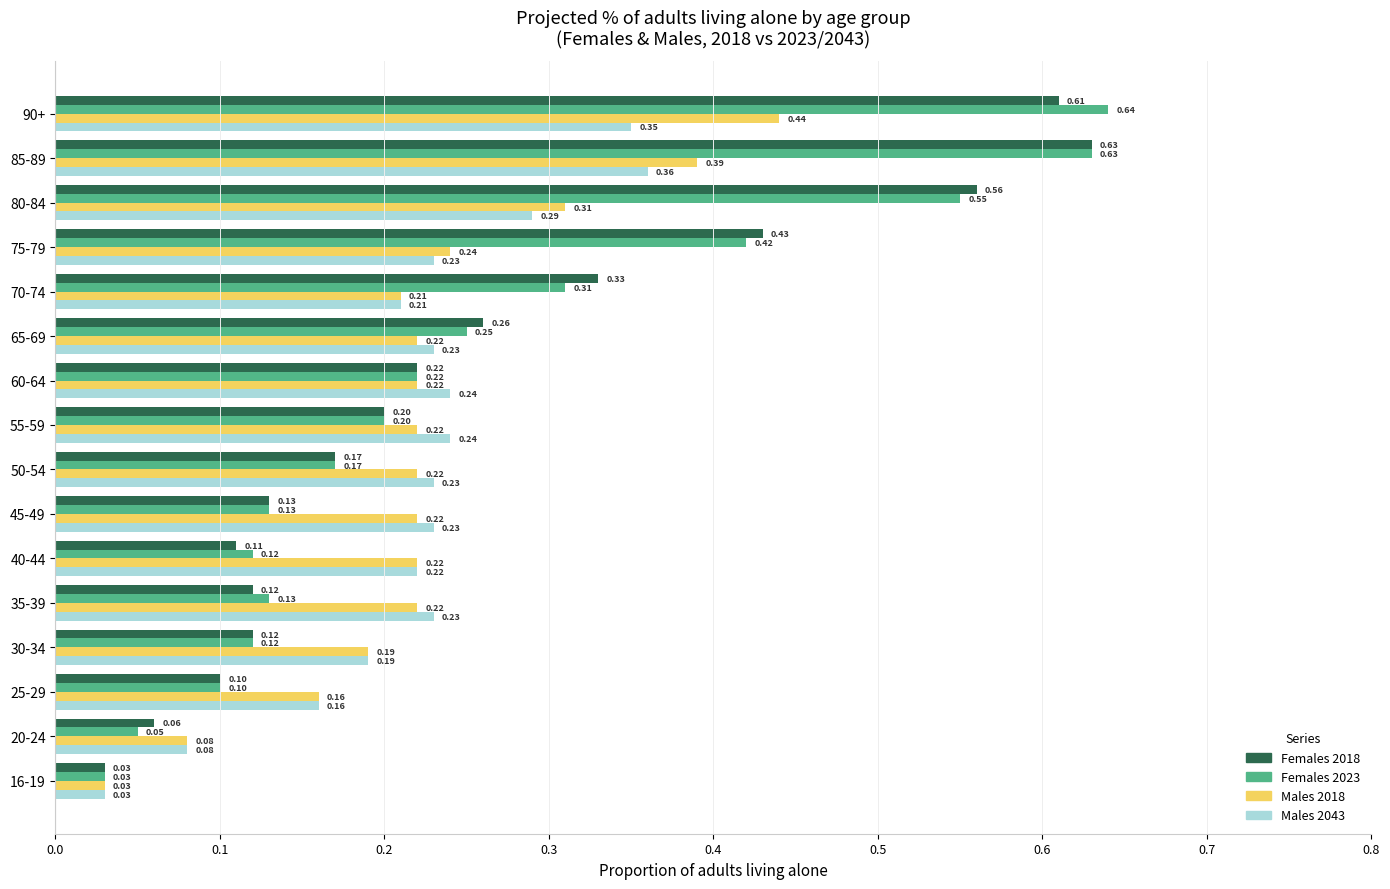

Rank the series at 75-79 from highest to lowest value.

Females 2018, Females 2023, Males 2018, Males 2043